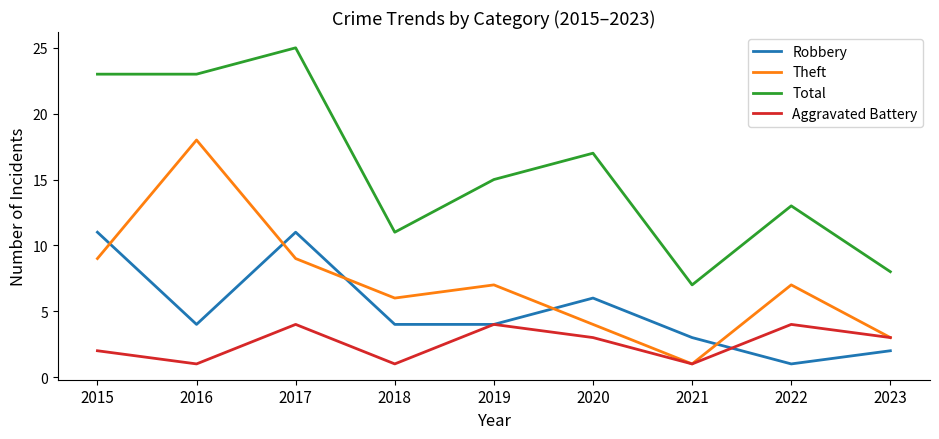

Where is Aggravated Battery nearest to the value 2?

2015